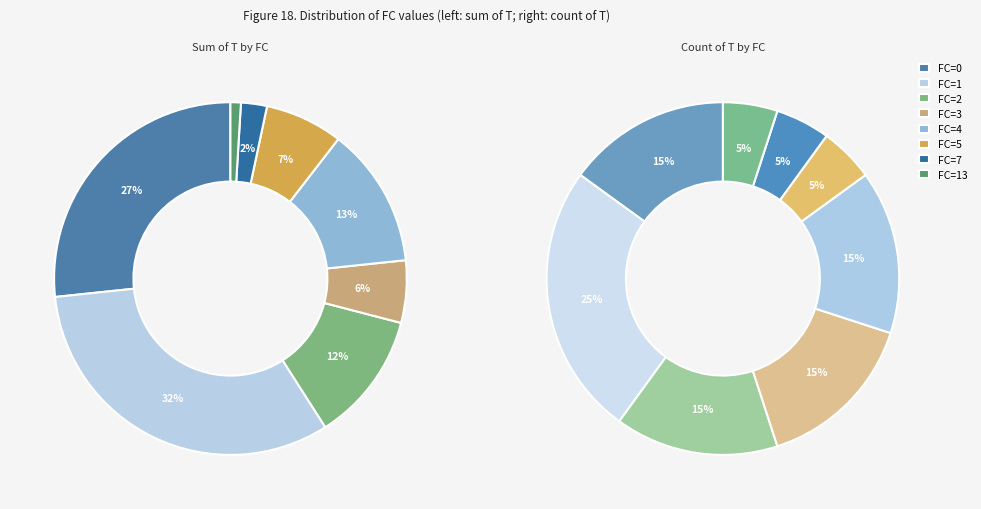

Is there any slice that represents more than half of the pie?

No